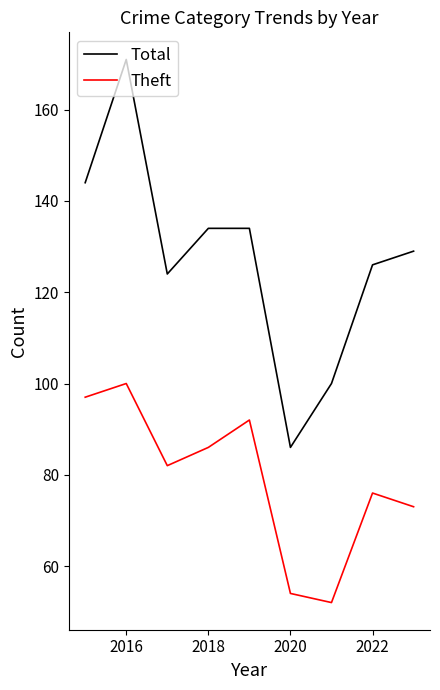

Which series has the largest range (max minus min)?

Total